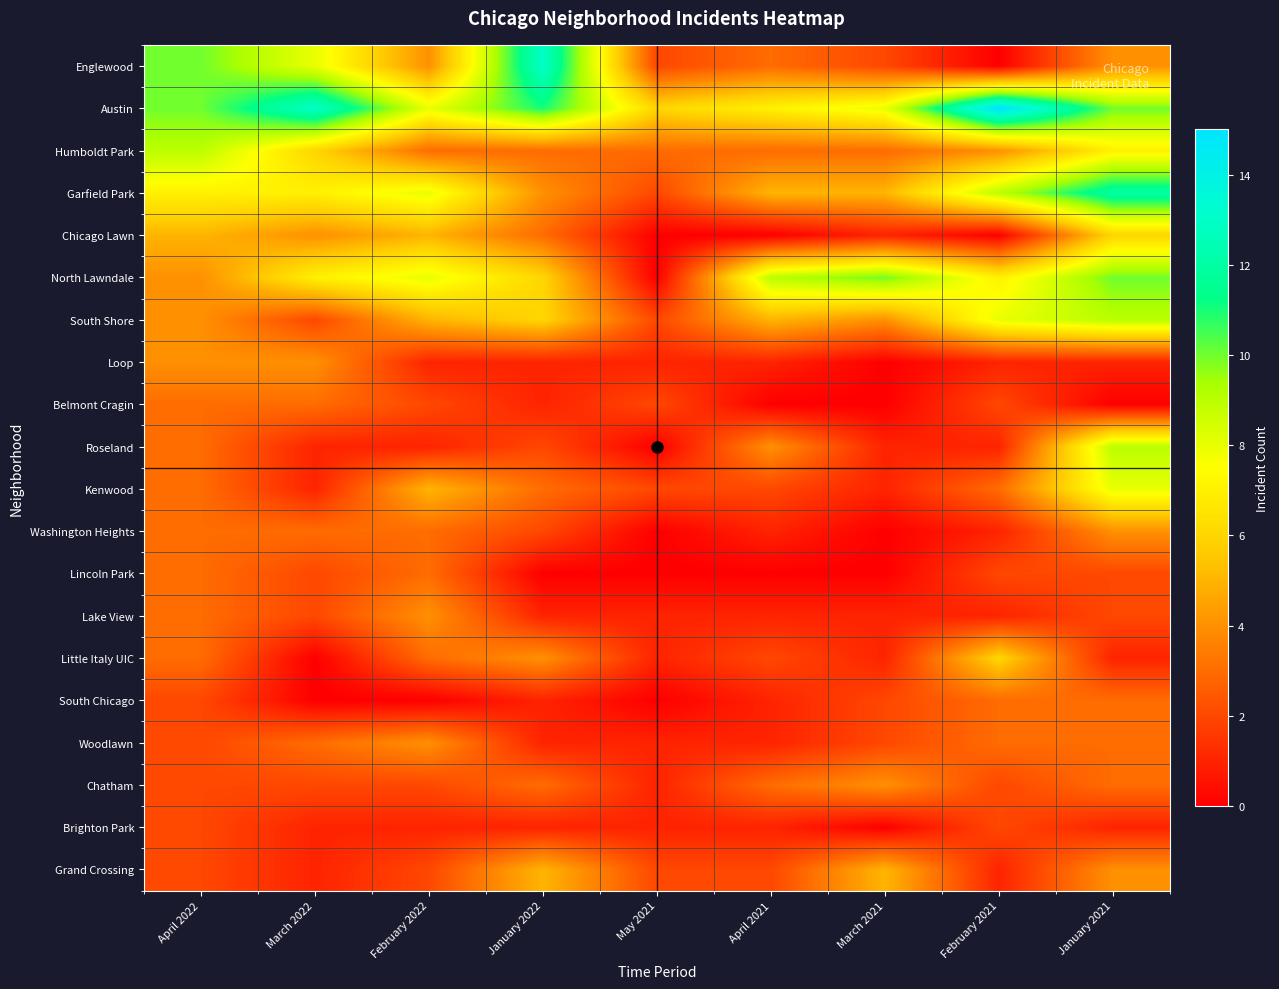

Reading left to right, list all the values displayed in this chart.

Englewood: April 2022=10	March 2022=8	February 2022=4	January 2022=13	May 2021=2	April 2021=3	March 2021=2	February 2021=0	January 2021=4
Austin: April 2022=10	March 2022=13	February 2022=8	January 2022=11	May 2021=6	April 2021=7	March 2021=8	February 2021=15	January 2021=10
Humboldt Park: April 2022=9	March 2022=6	February 2022=3	January 2022=3	May 2021=3	April 2021=3	March 2021=3	February 2021=4	January 2021=7
Garfield Park: April 2022=7	March 2022=7	February 2022=8	January 2022=4	May 2021=2	April 2021=5	March 2021=5	February 2021=9	January 2021=12
Chicago Lawn: April 2022=5	March 2022=4	February 2022=5	January 2022=3	May 2021=0	April 2021=0	March 2021=1	February 2021=0	January 2021=6
North Lawndale: April 2022=4	March 2022=7	February 2022=8	January 2022=6	May 2021=0	April 2021=9	March 2021=10	February 2021=7	January 2021=10
South Shore: April 2022=4	March 2022=2	February 2022=5	January 2022=6	May 2021=2	April 2021=5	March 2021=4	February 2021=8	January 2021=9
Loop: April 2022=4	March 2022=4	February 2022=1	January 2022=1	May 2021=1	April 2021=1	March 2021=0	February 2021=1	January 2021=1
Belmont Cragin: April 2022=3	March 2022=3	February 2022=2	January 2022=1	May 2021=2	April 2021=0	March 2021=0	February 2021=2	January 2021=0
Roseland: April 2022=3	March 2022=1	February 2022=1	January 2022=2	May 2021=0	April 2021=4	March 2021=1	February 2021=1	January 2021=9
Kenwood: April 2022=3	March 2022=1	February 2022=5	January 2022=3	May 2021=2	April 2021=2	March 2021=1	February 2021=3	January 2021=8
Washington Heights: April 2022=3	March 2022=3	February 2022=3	January 2022=2	May 2021=0	April 2021=1	March 2021=0	February 2021=1	January 2021=4
Lincoln Park: April 2022=3	March 2022=2	February 2022=3	January 2022=0	May 2021=0	April 2021=0	March 2021=0	February 2021=2	January 2021=2
Lake View: April 2022=3	March 2022=2	February 2022=4	January 2022=1	May 2021=1	April 2021=1	March 2021=1	February 2021=1	January 2021=2
Little Italy UIC: April 2022=3	March 2022=0	February 2022=3	January 2022=4	May 2021=1	April 2021=2	March 2021=1	February 2021=6	January 2021=1
South Chicago: April 2022=2	March 2022=0	February 2022=0	January 2022=1	May 2021=0	April 2021=1	March 2021=2	February 2021=3	January 2021=3
Woodlawn: April 2022=2	March 2022=3	February 2022=4	January 2022=1	May 2021=1	April 2021=1	March 2021=2	February 2021=3	January 2021=3
Chatham: April 2022=2	March 2022=2	February 2022=2	January 2022=3	May 2021=1	April 2021=3	March 2021=4	February 2021=2	January 2021=3
Brighton Park: April 2022=2	March 2022=1	February 2022=1	January 2022=1	May 2021=1	April 2021=1	March 2021=0	February 2021=2	January 2021=1
Grand Crossing: April 2022=2	March 2022=1	February 2022=2	January 2022=5	May 2021=2	April 2021=2	March 2021=5	February 2021=1	January 2021=4